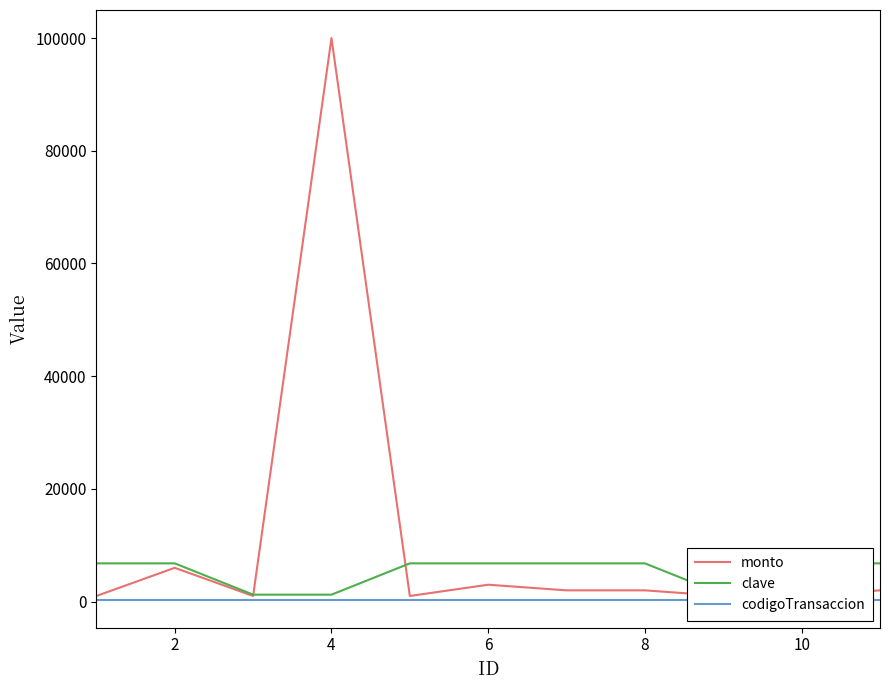

True or false: monto and codigoTransaccion cross at least once.

False